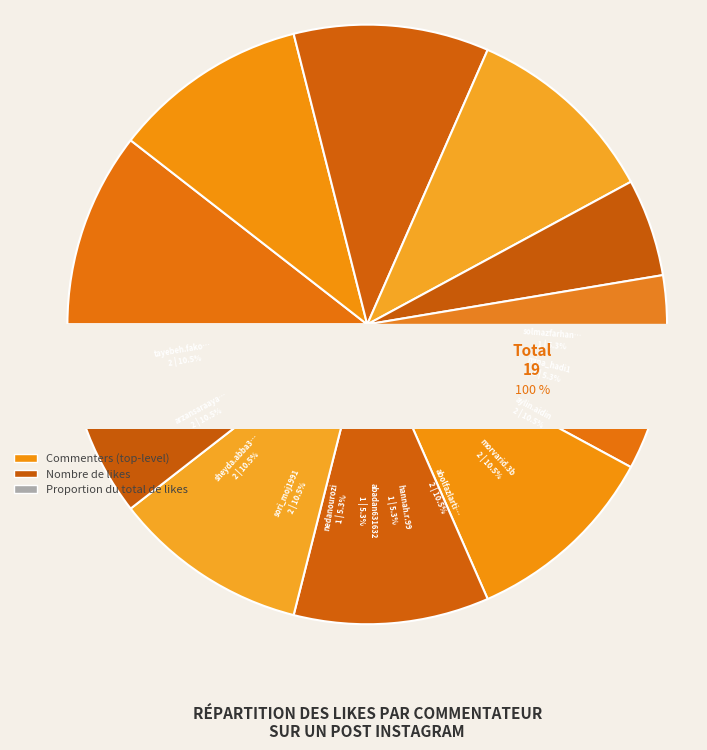

What is the ratio of the value at mina_hadi1 to the value at solmazfarhang3?

1.0